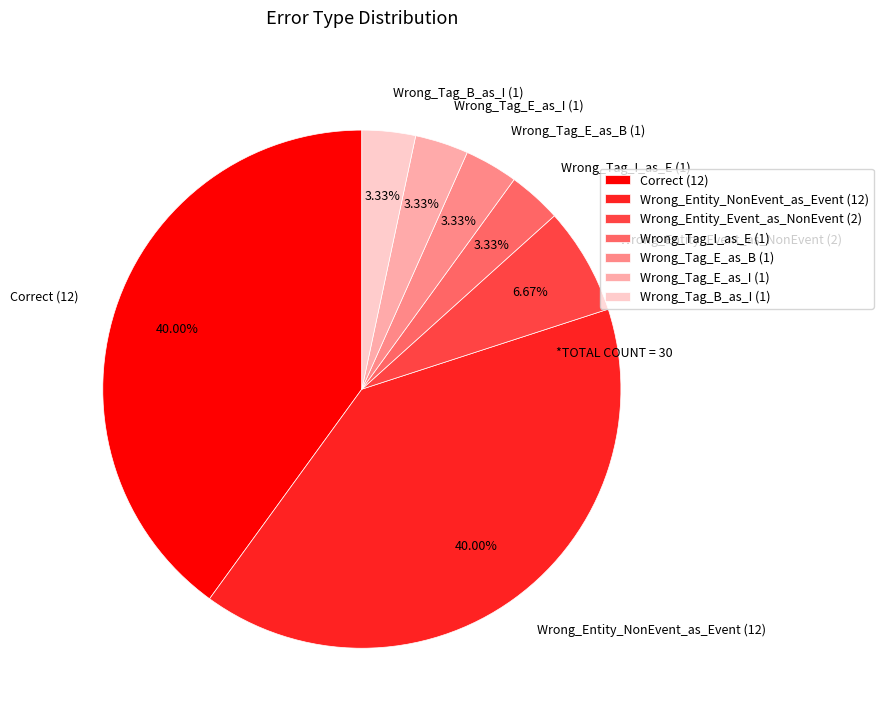

Is there a majority slice in this chart?

No